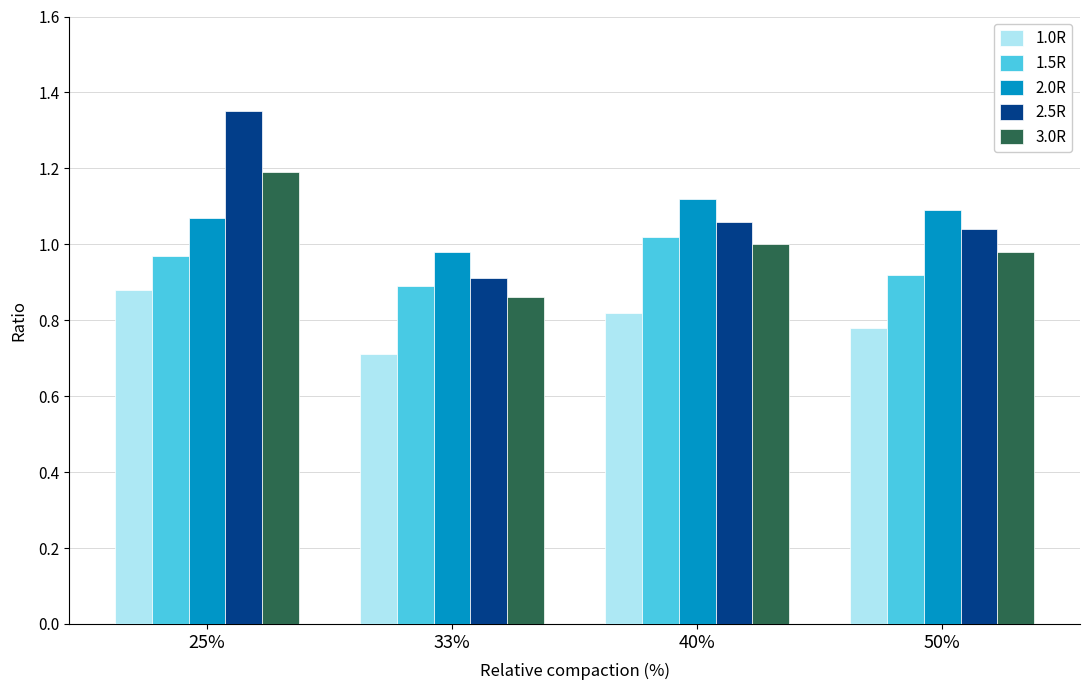

What is the difference between the maximum and minimum values in the 1.5R series?

0.1